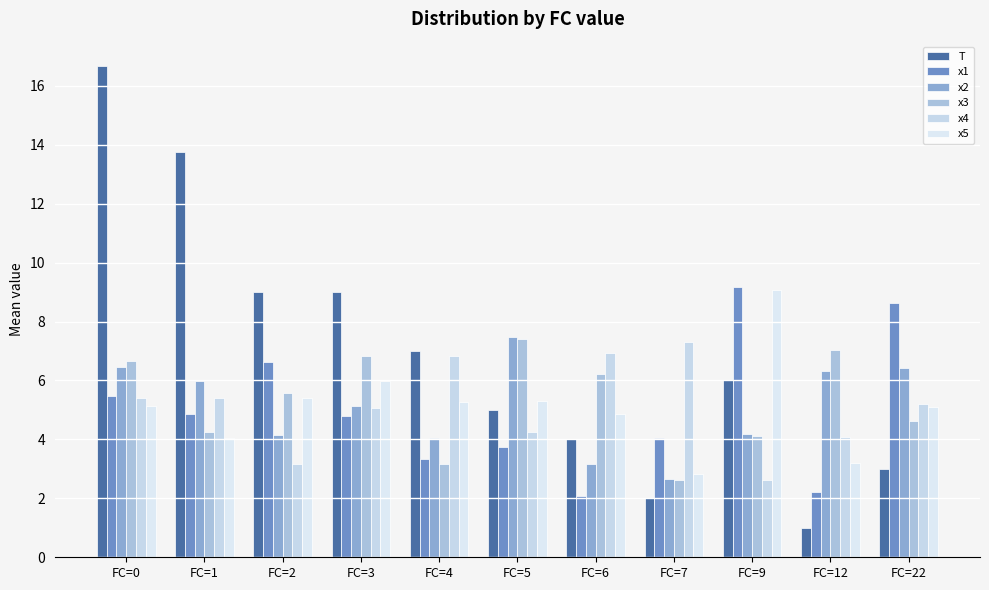

How many bars are there in total?

66